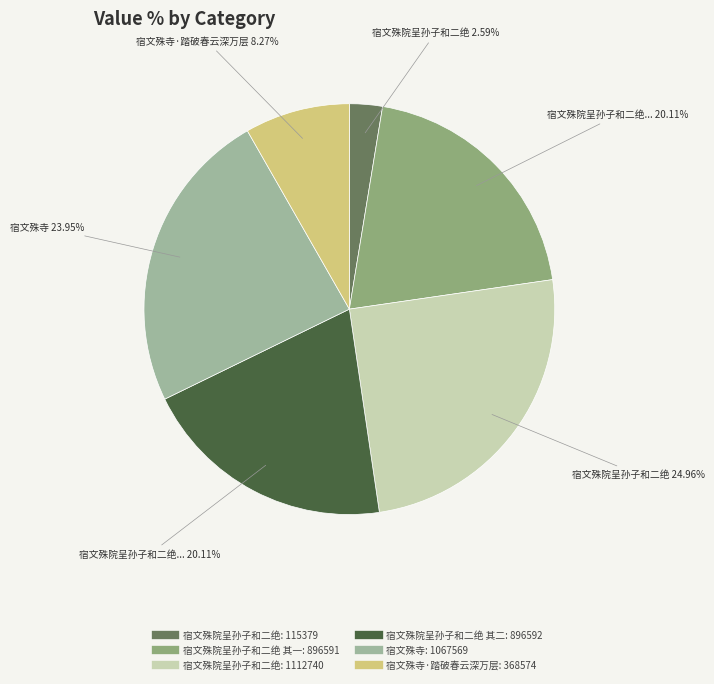

Does any single category account for the majority?

No